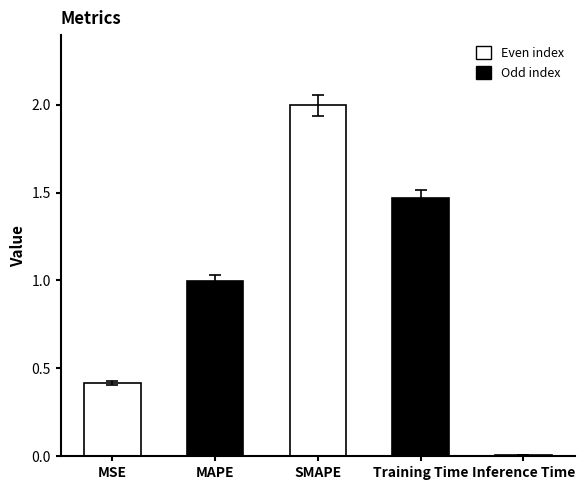

What is the greatest value displayed?

2.0